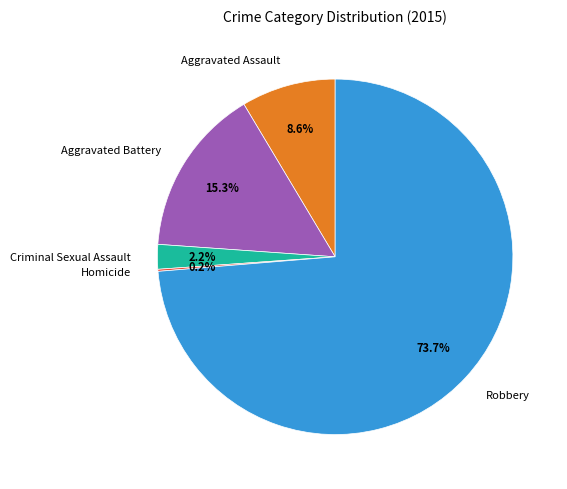

Is it true that Aggravated Battery is 15% of the pie?

True